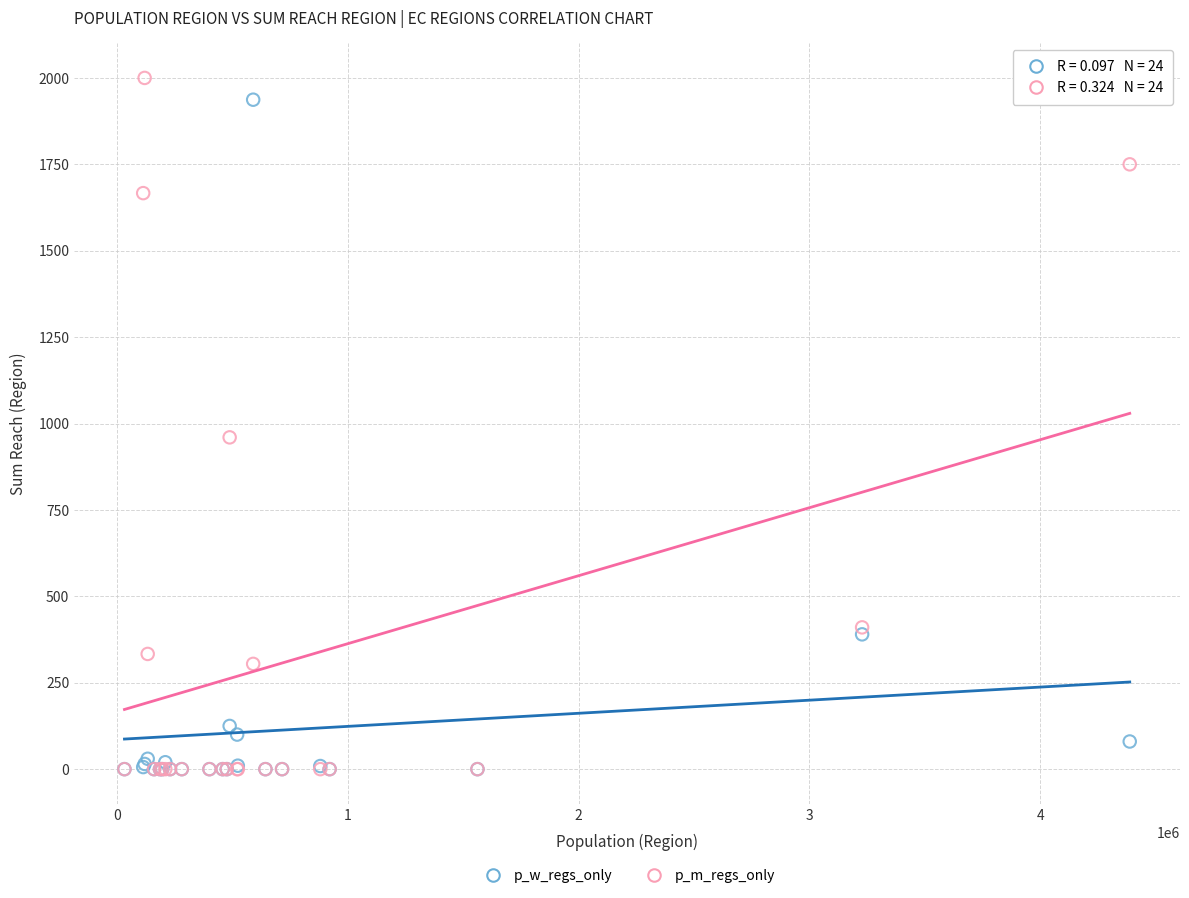

Across all series, what Y value is closest to 1000?

960.0